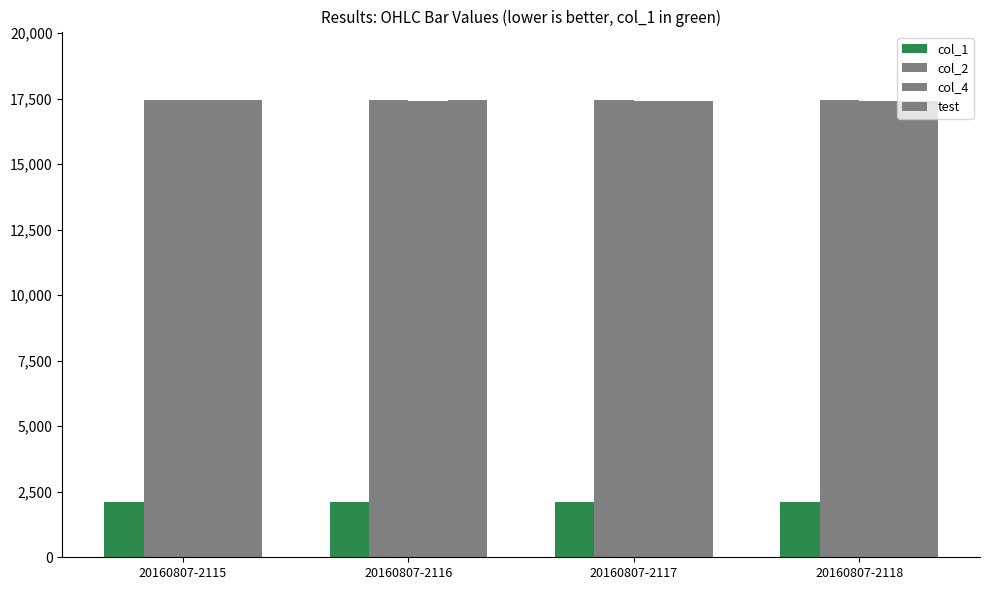

Reading left to right, transcribe all the data shown in this chart.

col_1: 2115	2116	2117	2118
col_2: 17445	17440	17435	17440
col_4: 17440	17420	17420	17430
test: 17445	17440	17425	17430